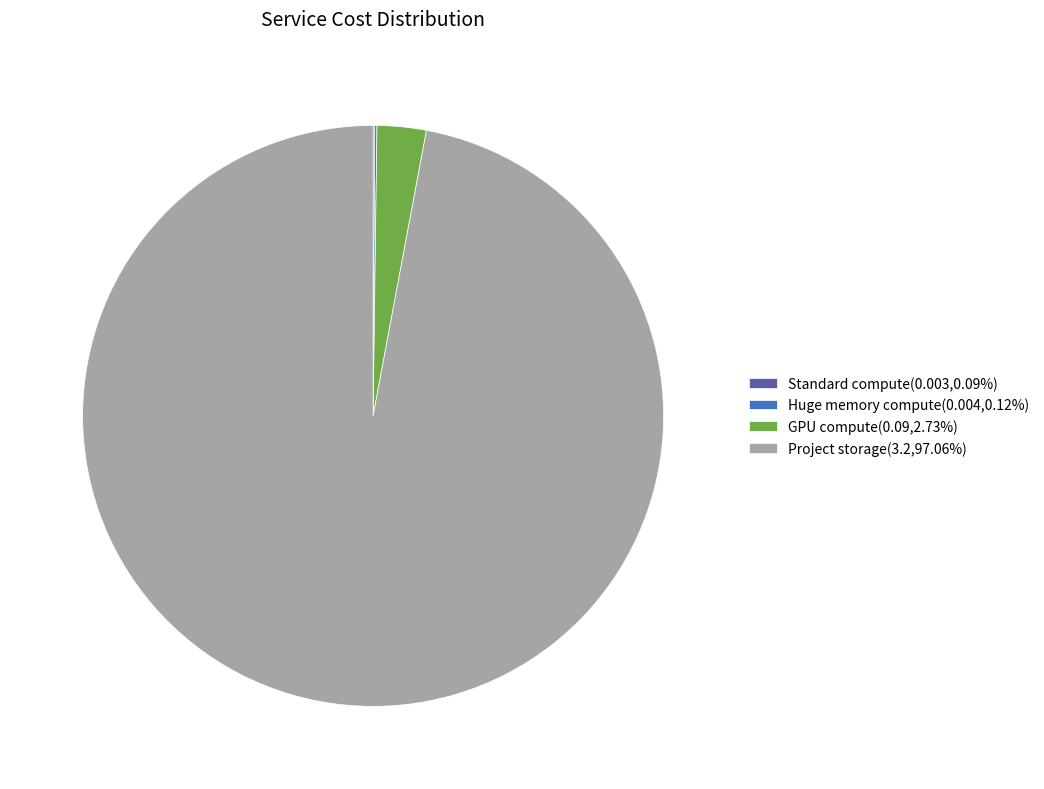

Is there any slice that represents more than half of the pie?

Yes